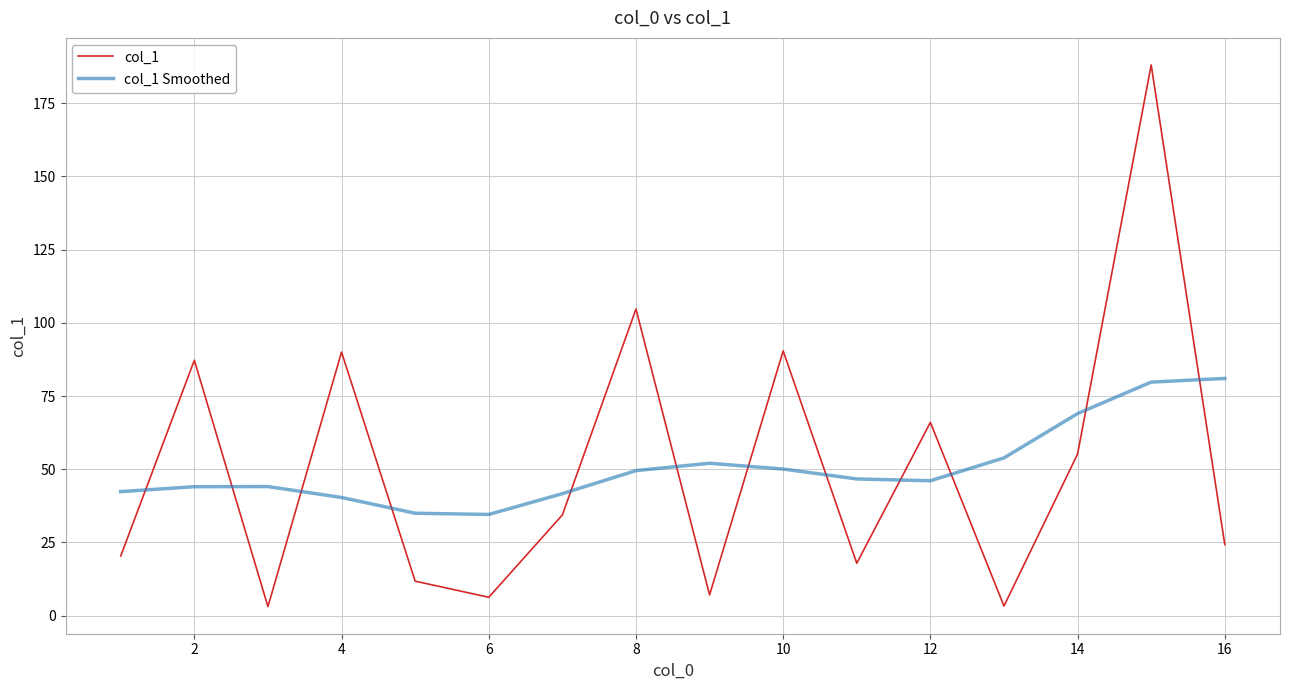

Which series has the largest range (max minus min)?

col_1